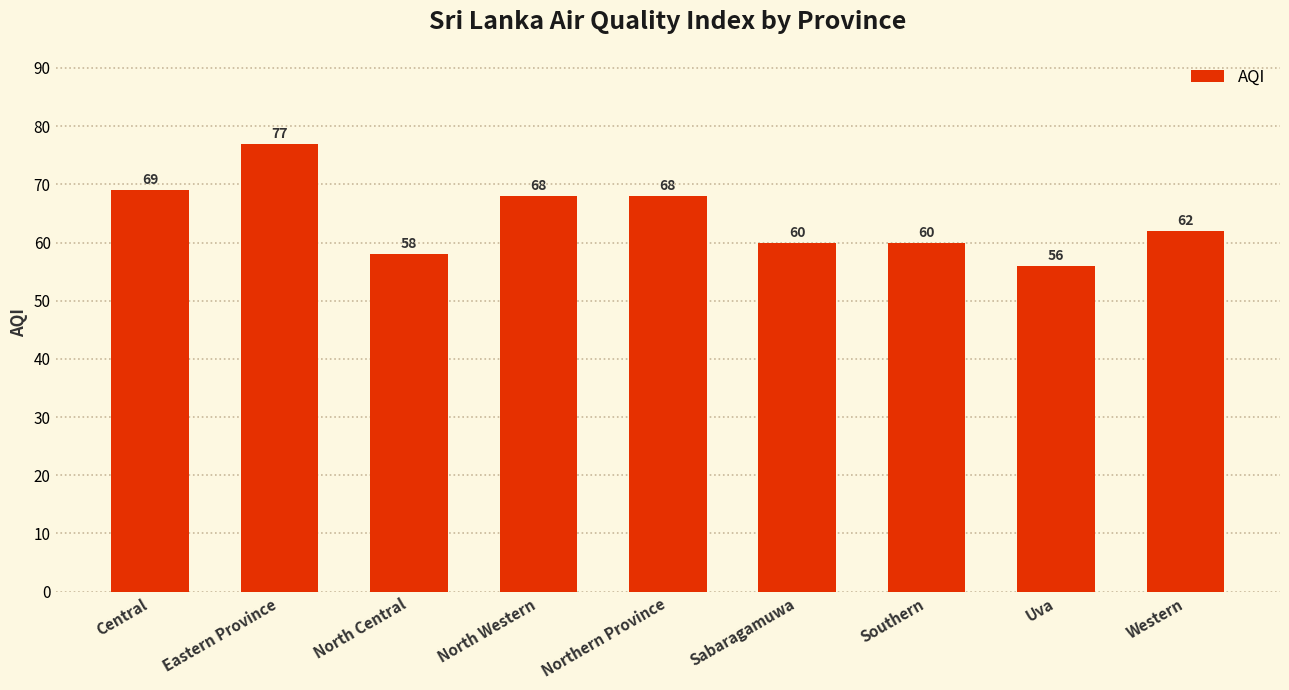

What is the difference between the maximum and minimum values?

21